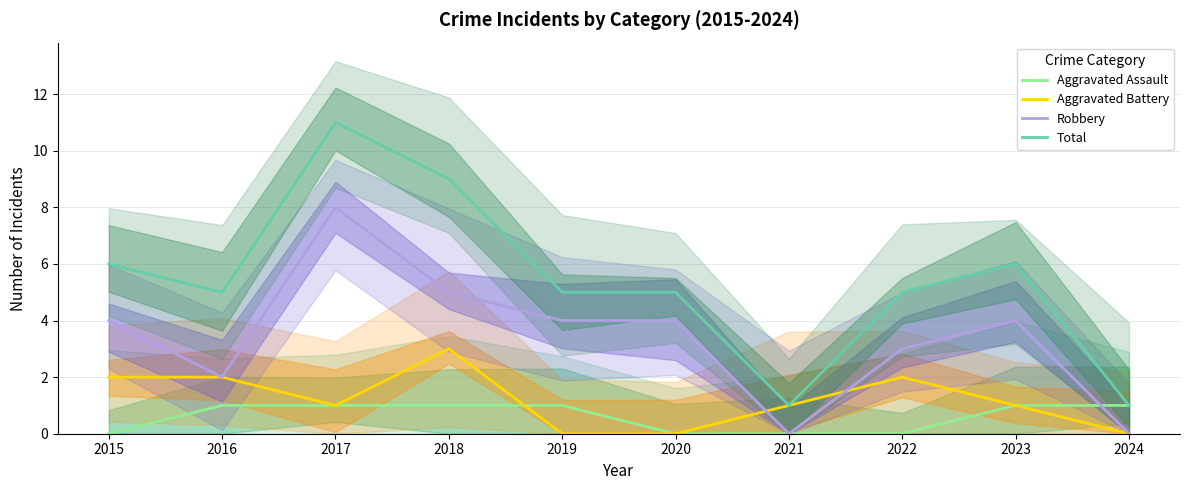

What is the average value of the Robbery series?

3